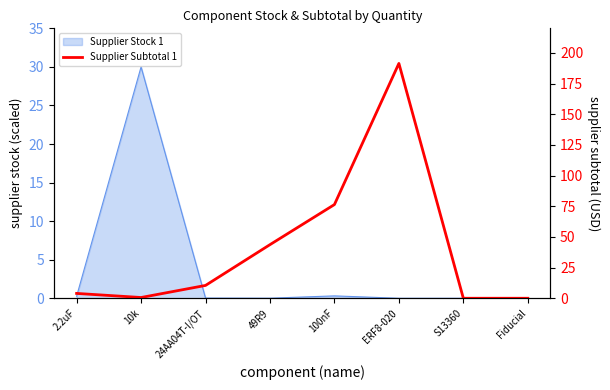

List the labels in order of value, largest first.

ERF8-020, 100nF, 49R9, 24AA04T-I/OT, 2.2uF, 10k, S13360, Fiducial